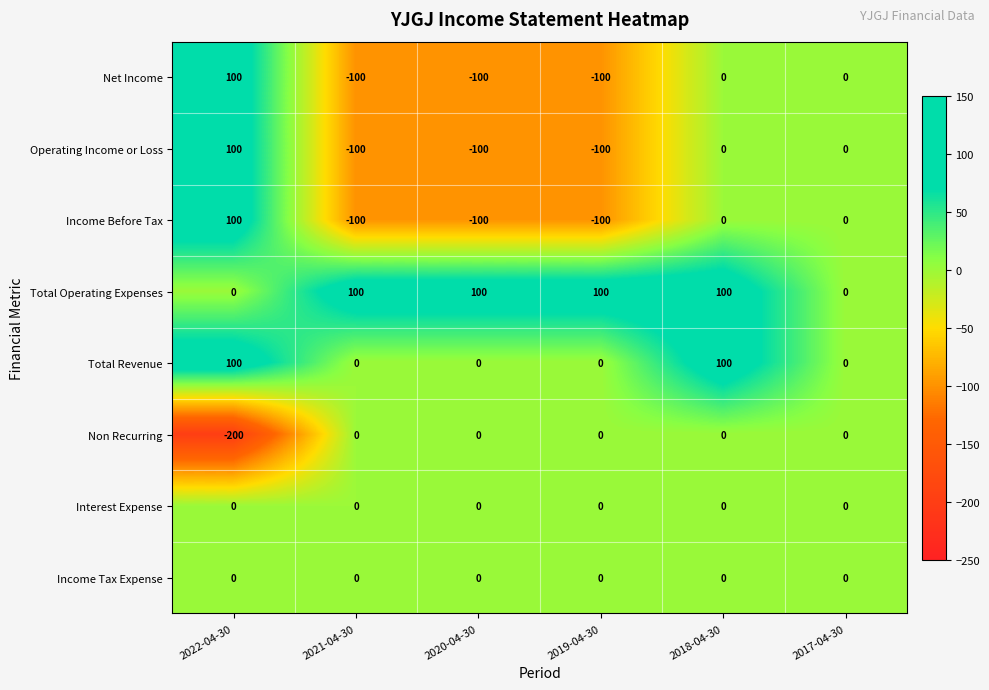

The value of Income Before Tax at 2017-04-30 is 0. True or false?

True